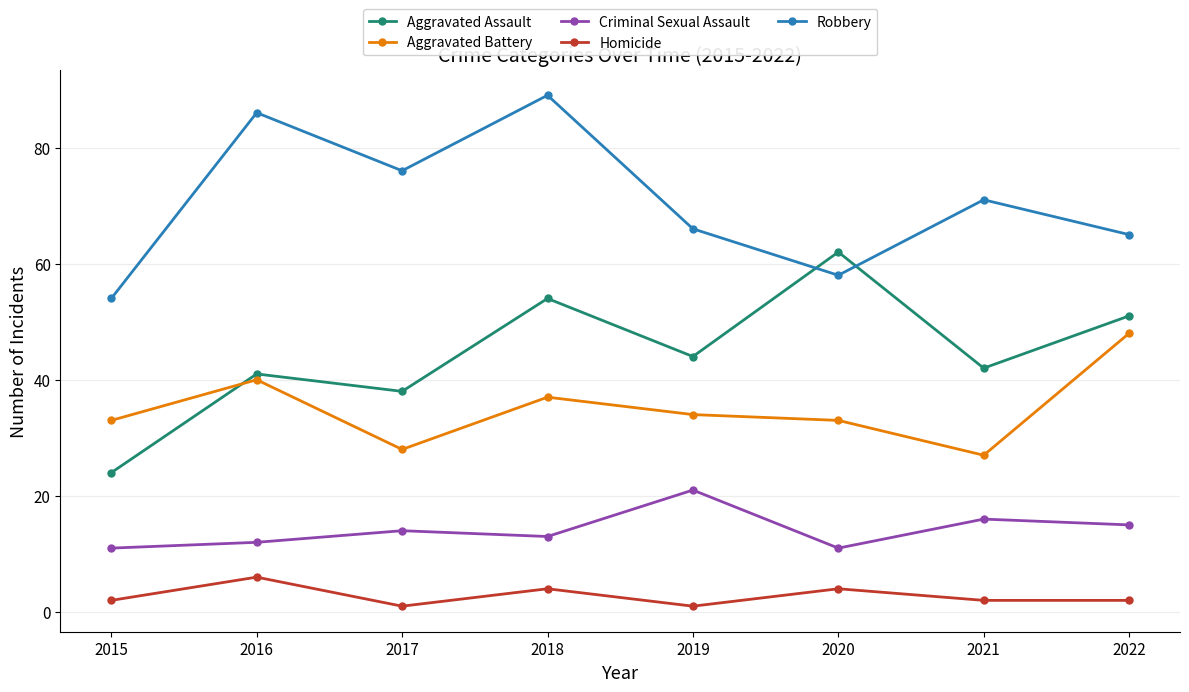

Between 2018 and 2020, which series saw the biggest shift?

Robbery